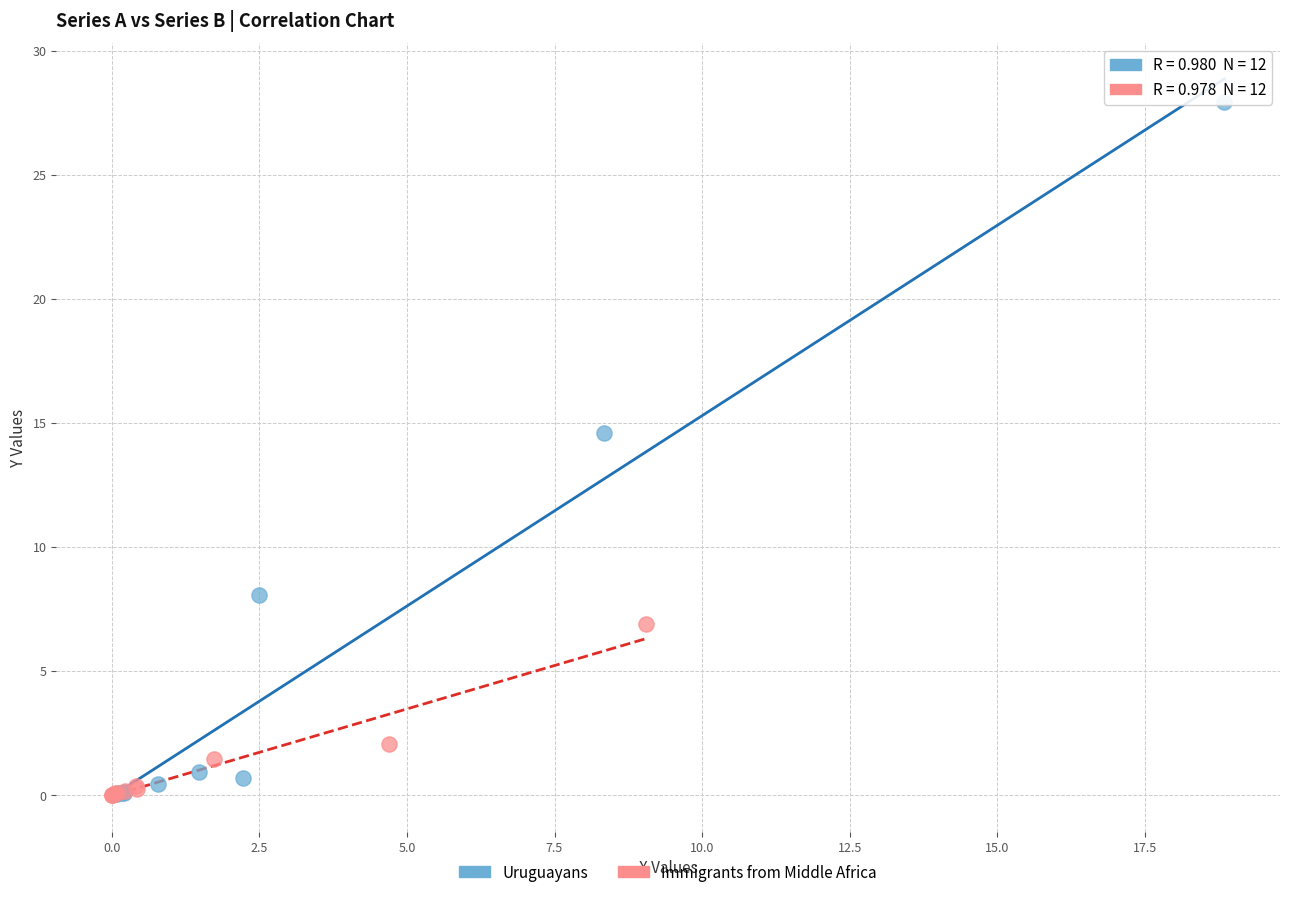

Which series has the largest Y range (max minus min)?

Uruguayans